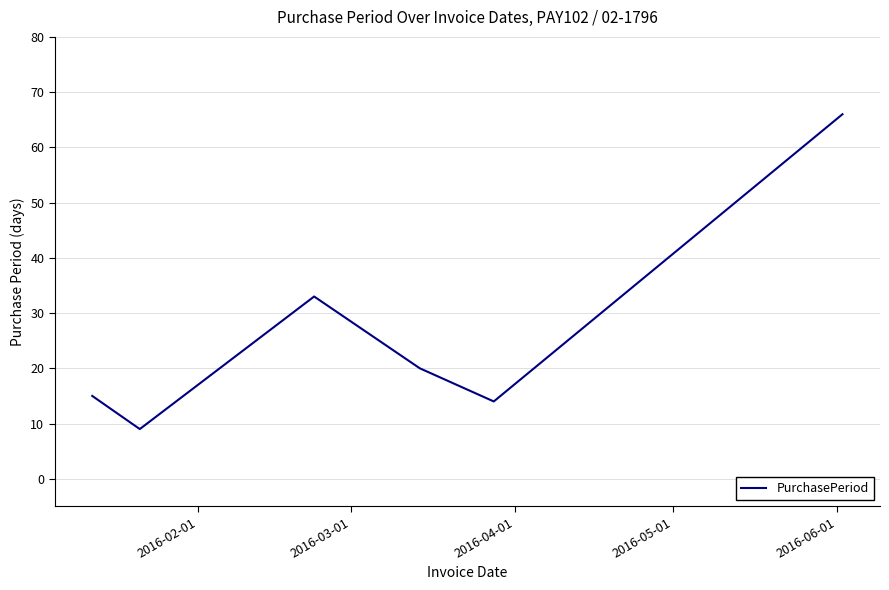

What is the smallest value displayed?

9